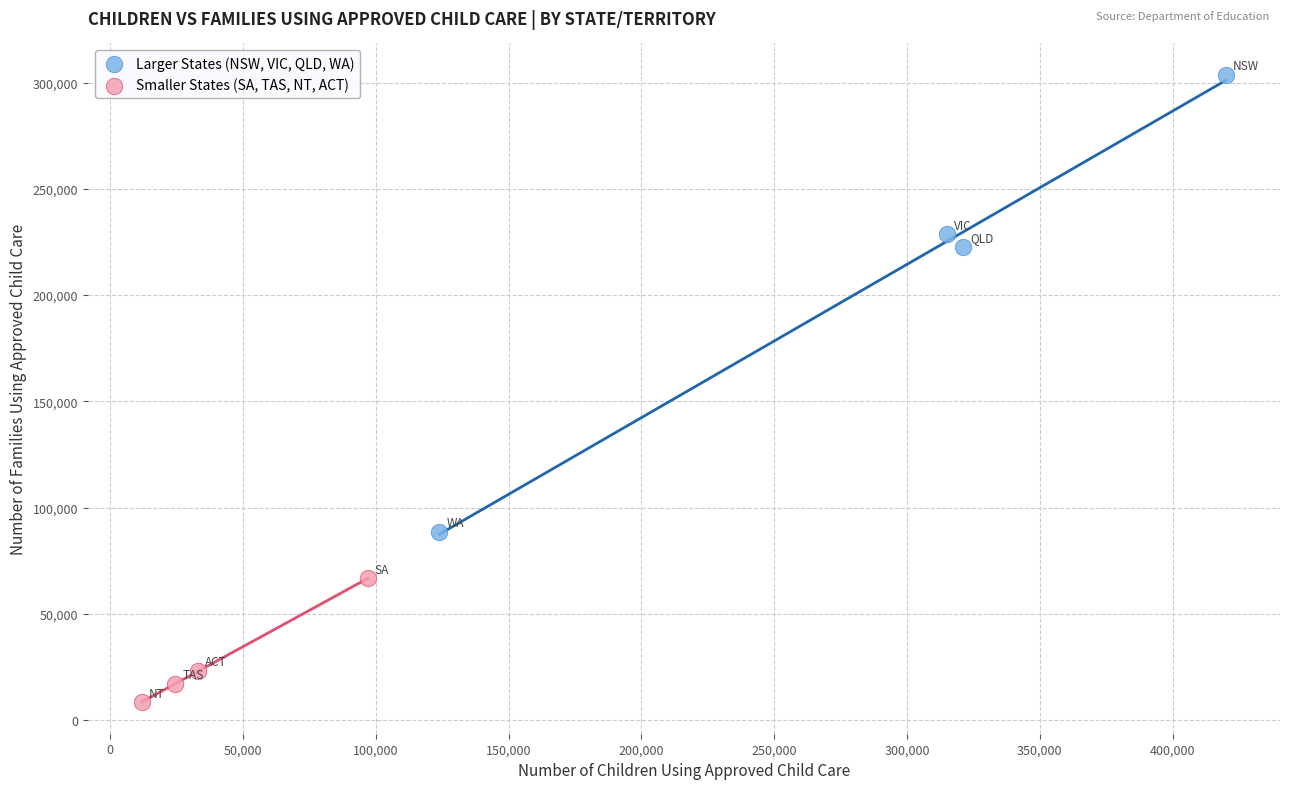

Which series has the widest spread of Y values?

Larger States (NSW, VIC, QLD, WA)